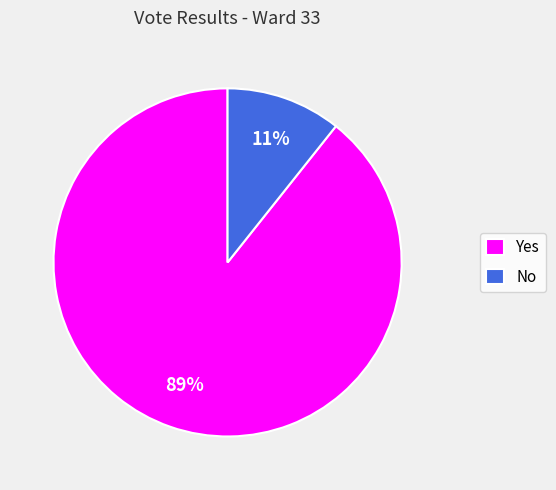

Count the number of slices in the pie.

2